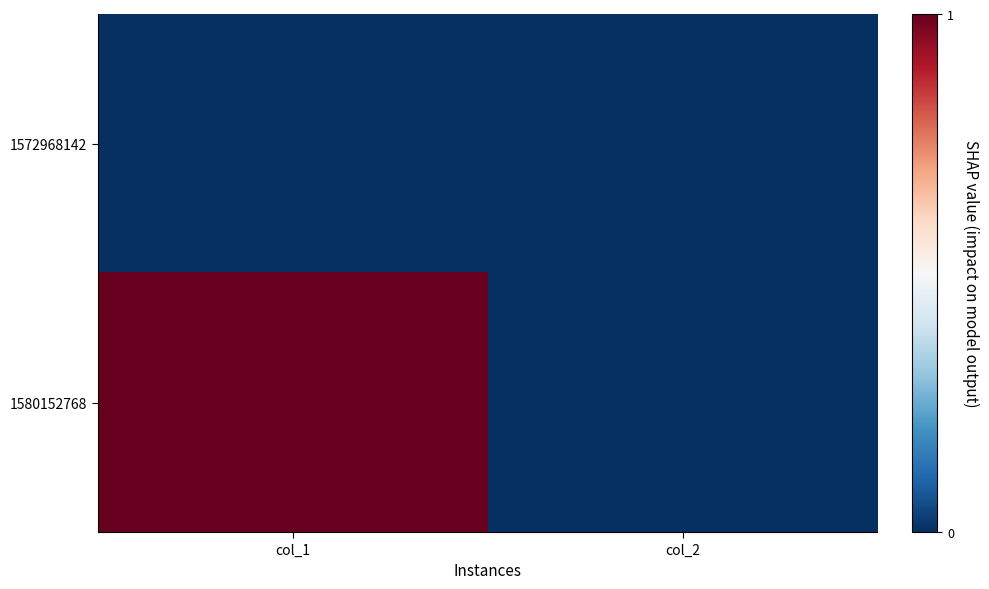

Reading left to right, what are all the values shown in this chart?

1572968142: col_1=0	col_2=0
1580152768: col_1=1	col_2=0